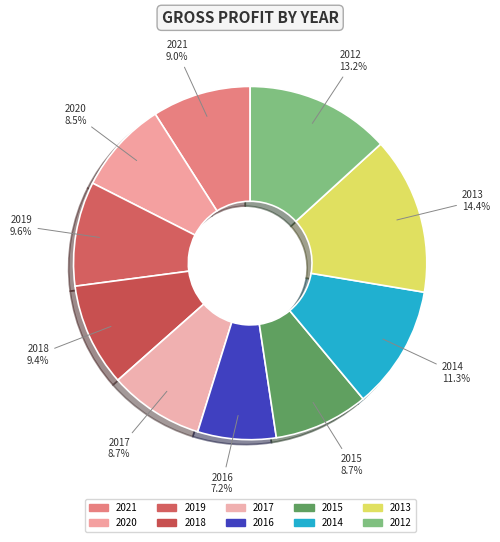

To the nearest percent, what percentage of the pie is 2015?

9%